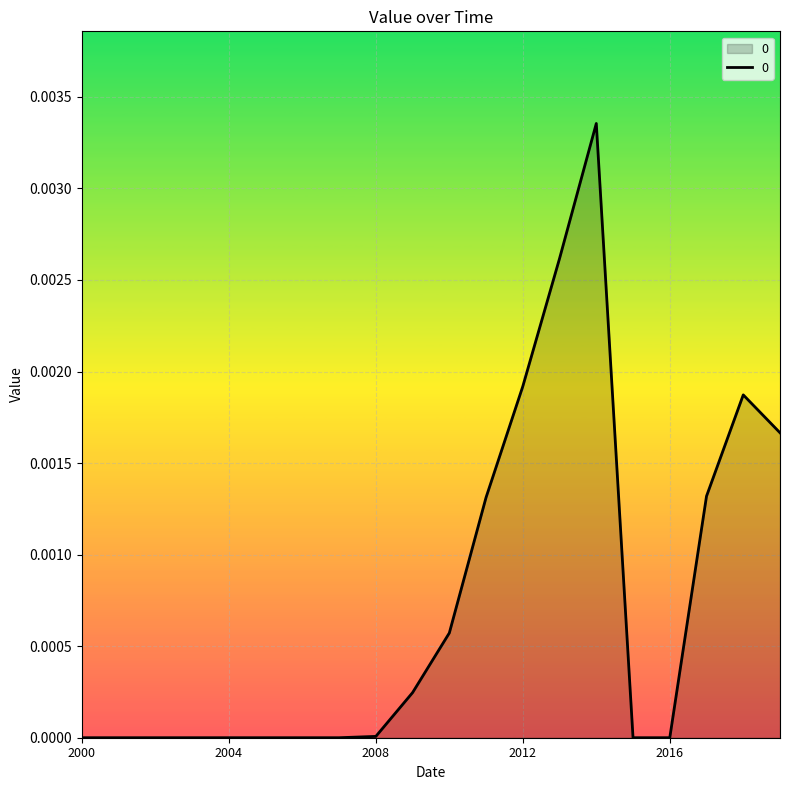

How many lines are shown in the chart?

1